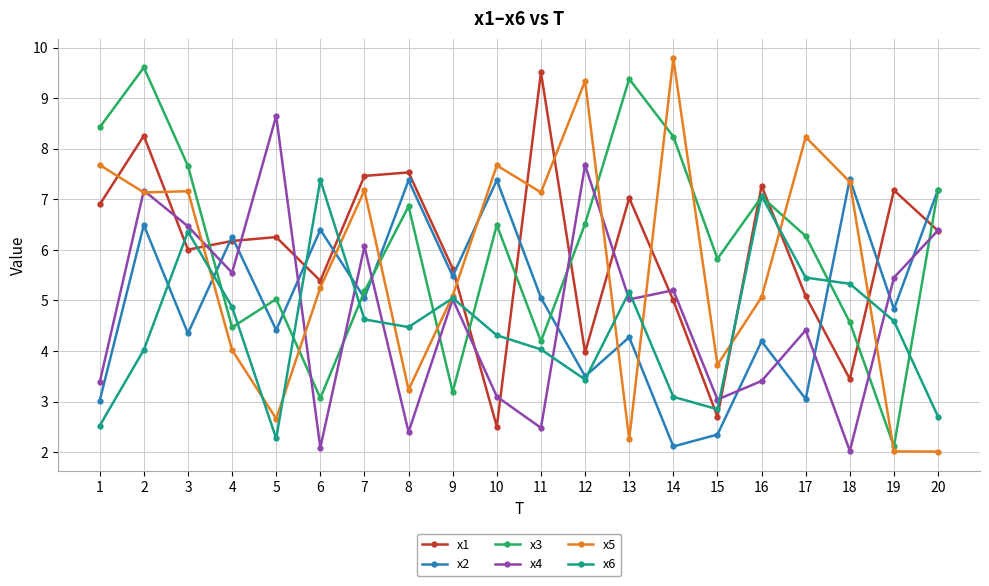

What are all the series names shown in the legend?

x1, x2, x3, x4, x5, x6